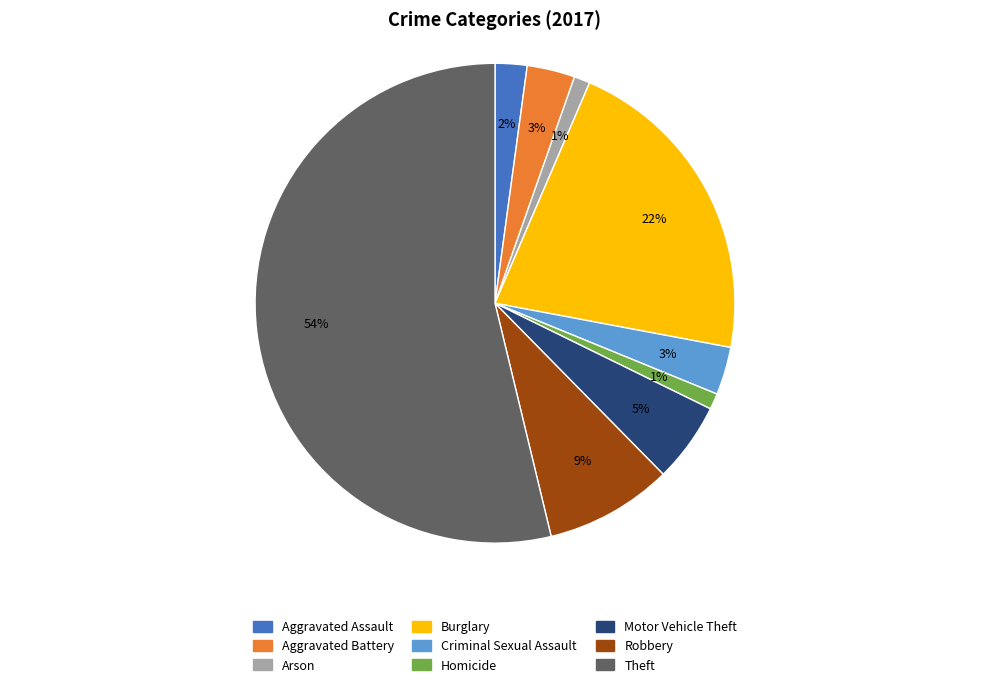

Is it true that Homicide is 1% of the pie?

True